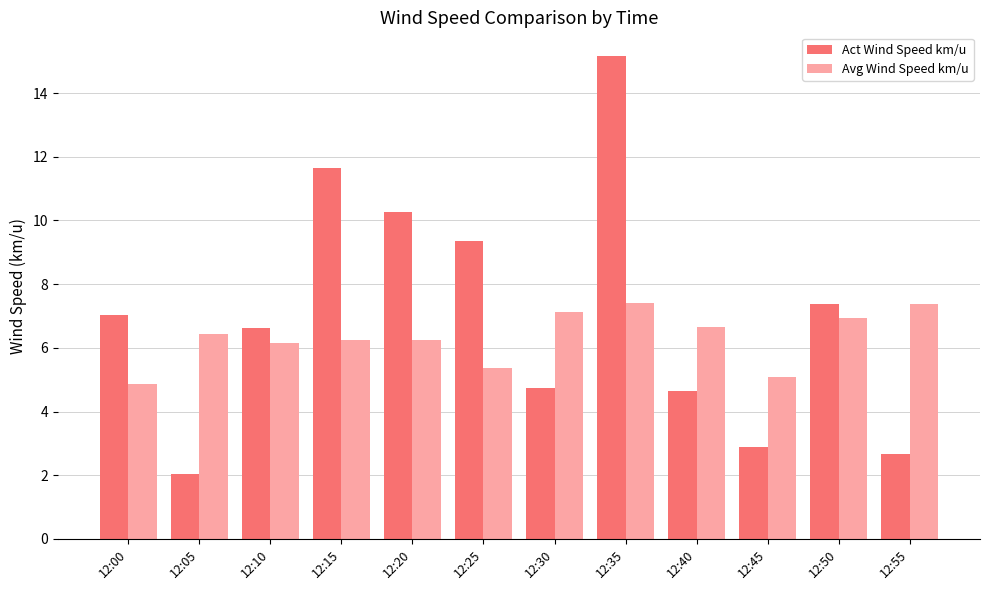

List the series in order of their overall mean, lowest first.

Avg Wind Speed km/u, Act Wind Speed km/u